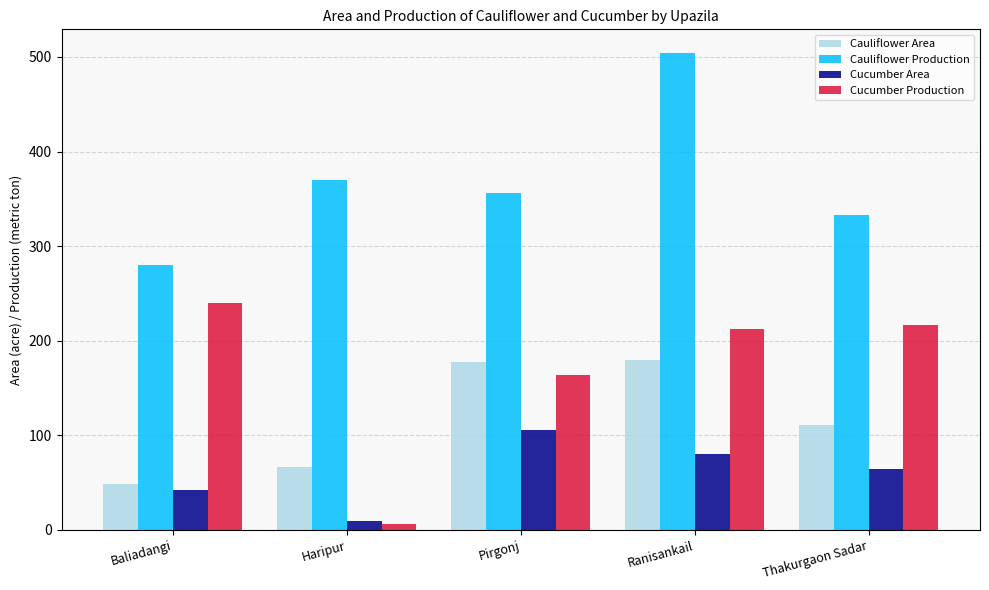

What is the greatest value displayed?

504.0